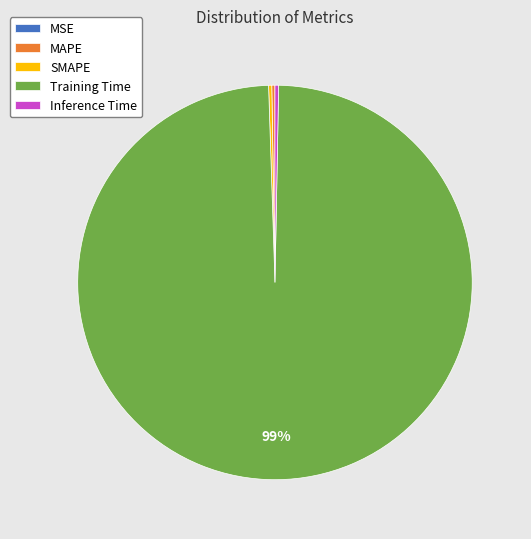

Which slice represents more than half of the pie?

Training Time